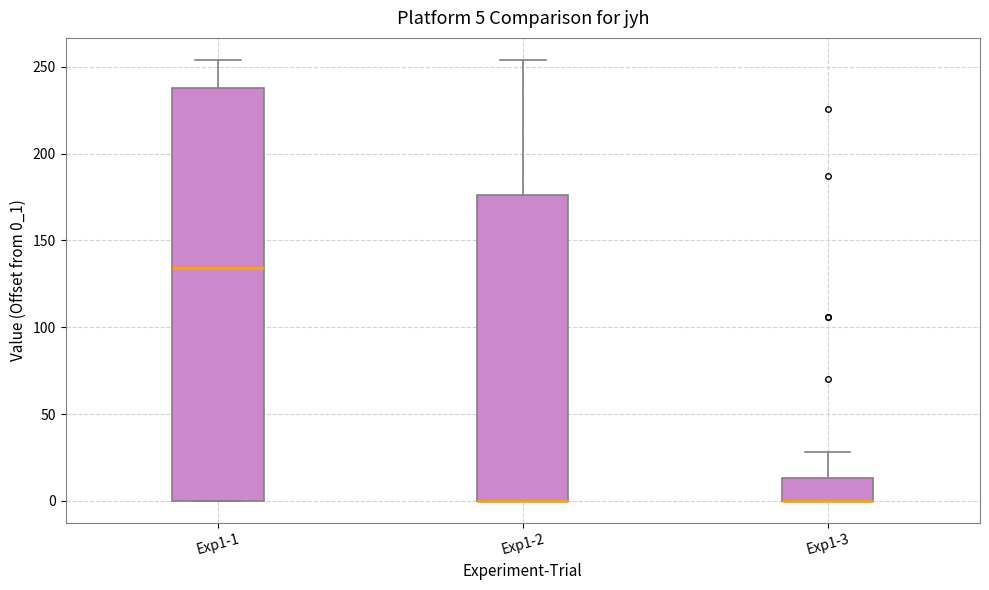

Which box is the tallest, from its lower edge to its upper edge?

Exp1-1